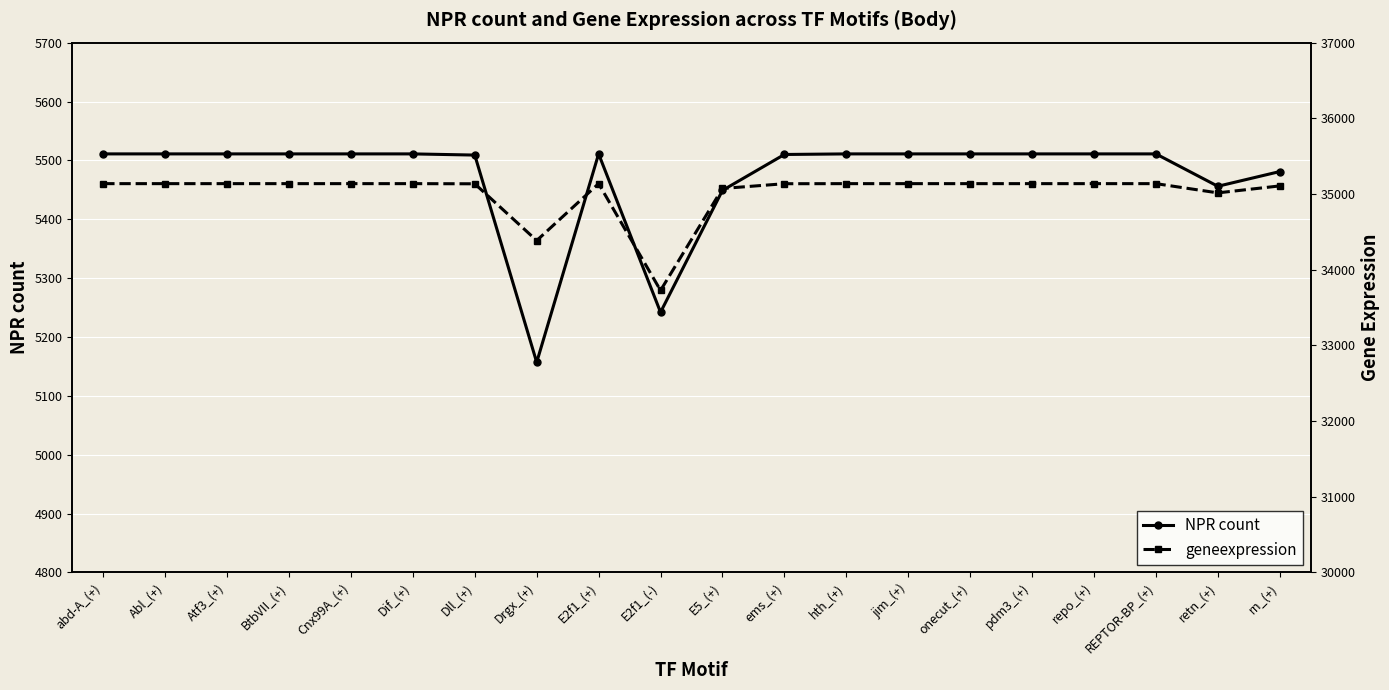

How many interior local valleys does the NPR count series have?

3